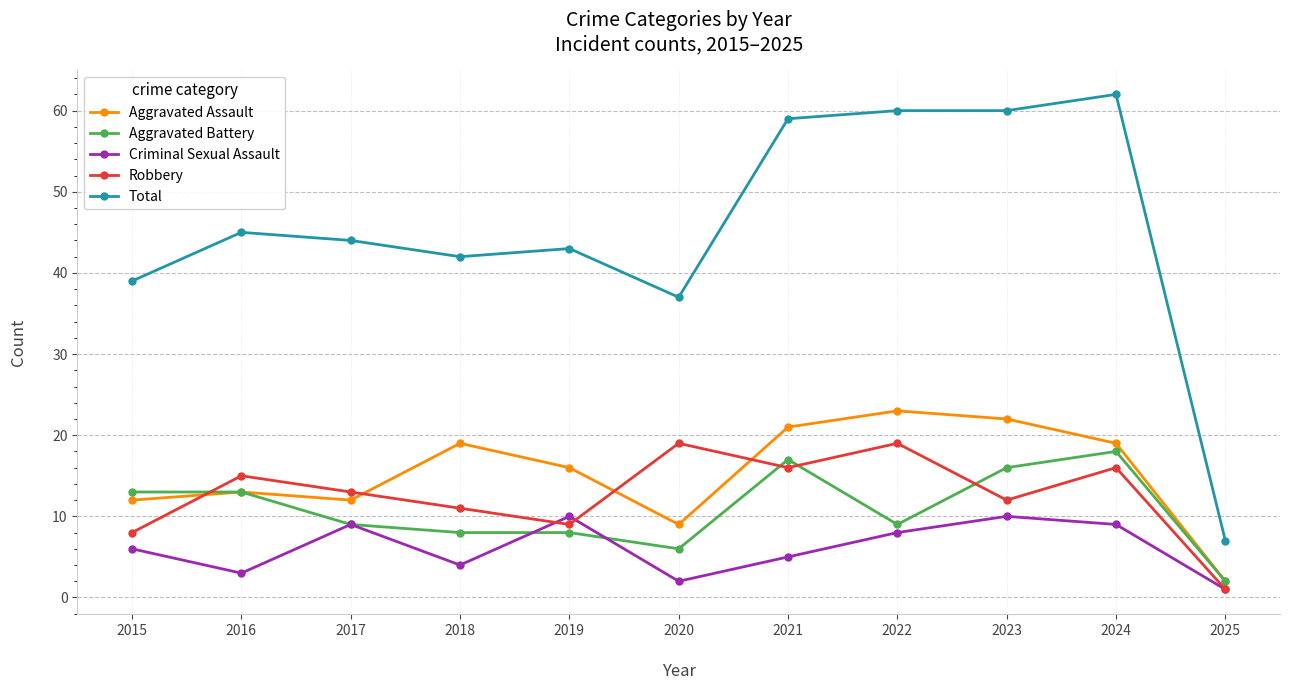

Is the value of Aggravated Assault at 2025 greater than the value of Total at 2025?

No